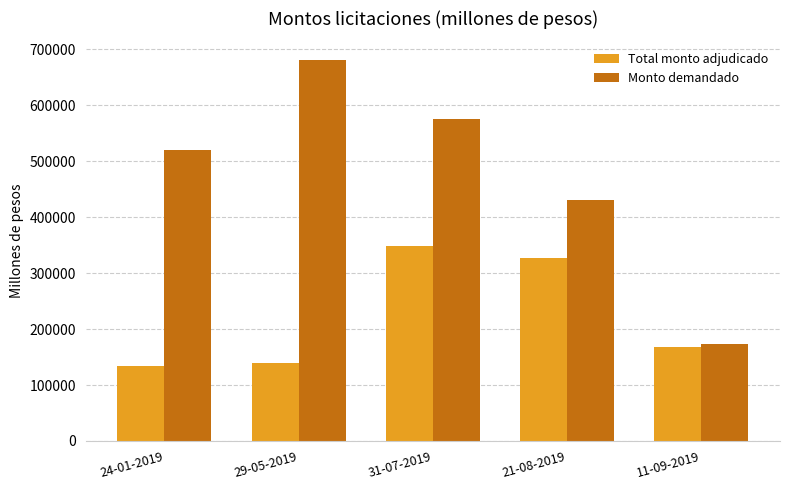

What are all the series names shown in the legend?

Total monto adjudicado, Monto demandado